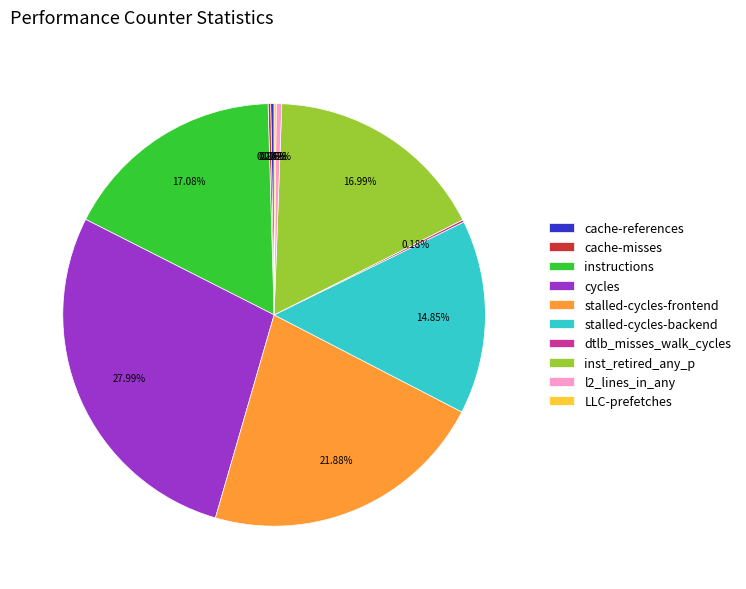

What percentage is the instructions slice, to the nearest percent?

17%